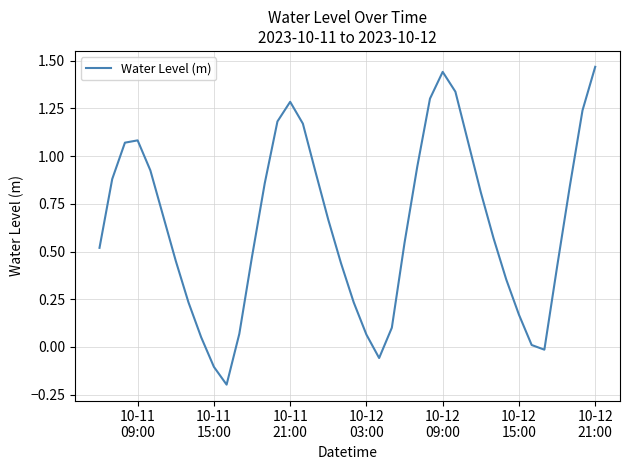

What is the difference between the maximum and minimum values?

1.7